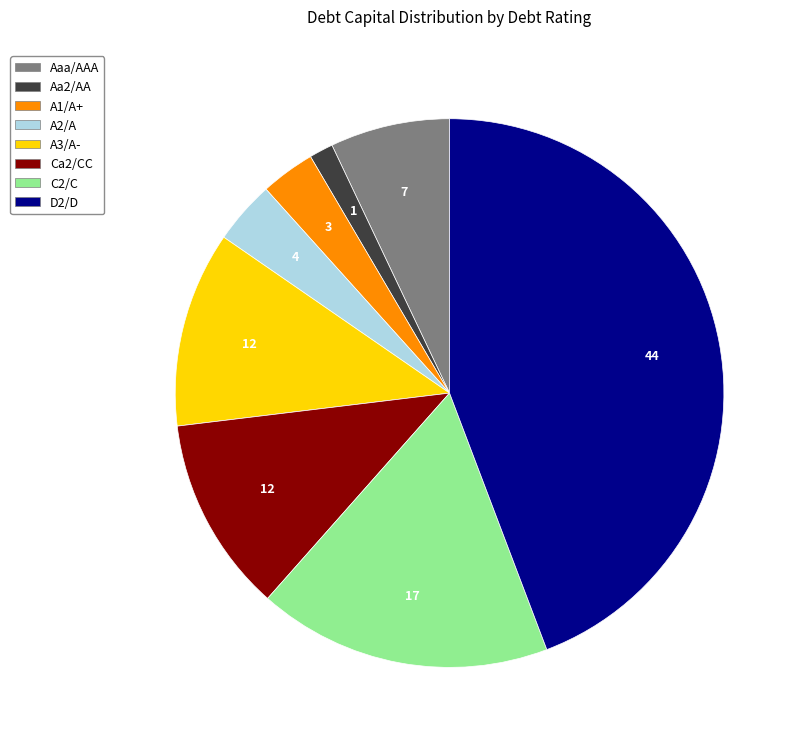

Does any single category account for the majority?

No